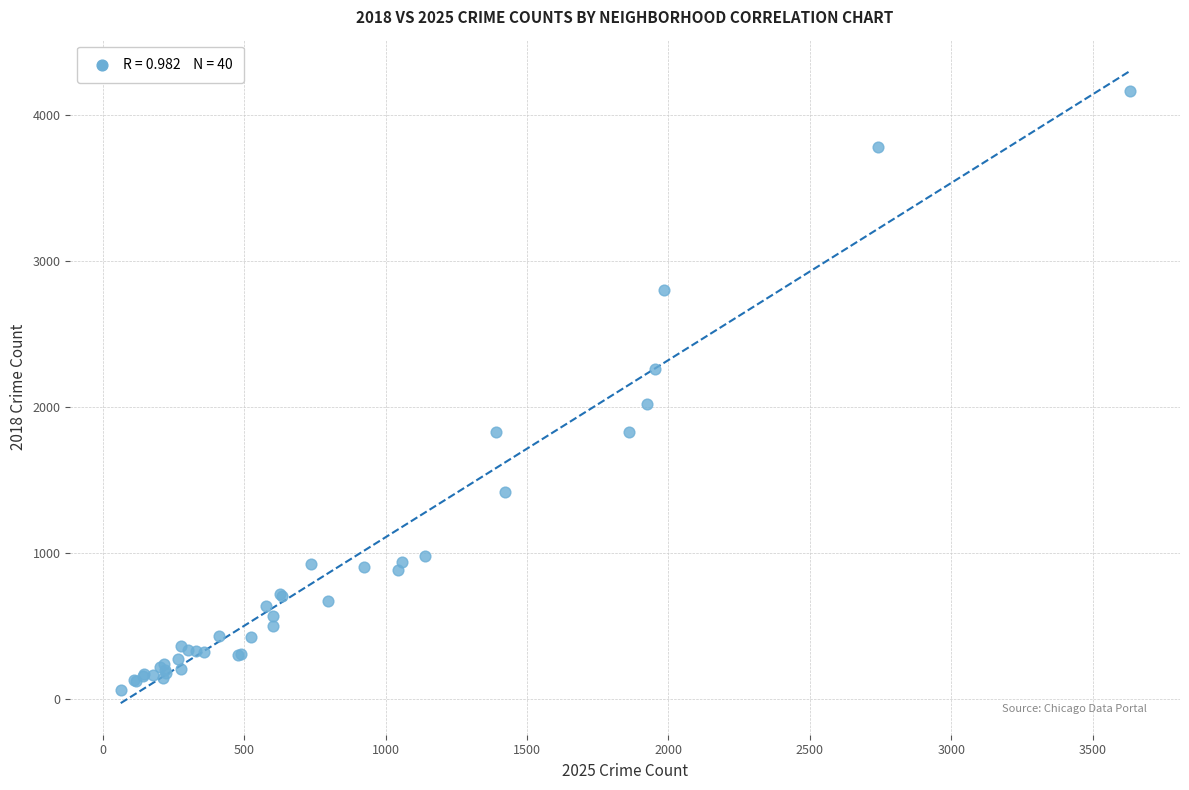

What Y value in the scatter plot is closest to 2109?

2016